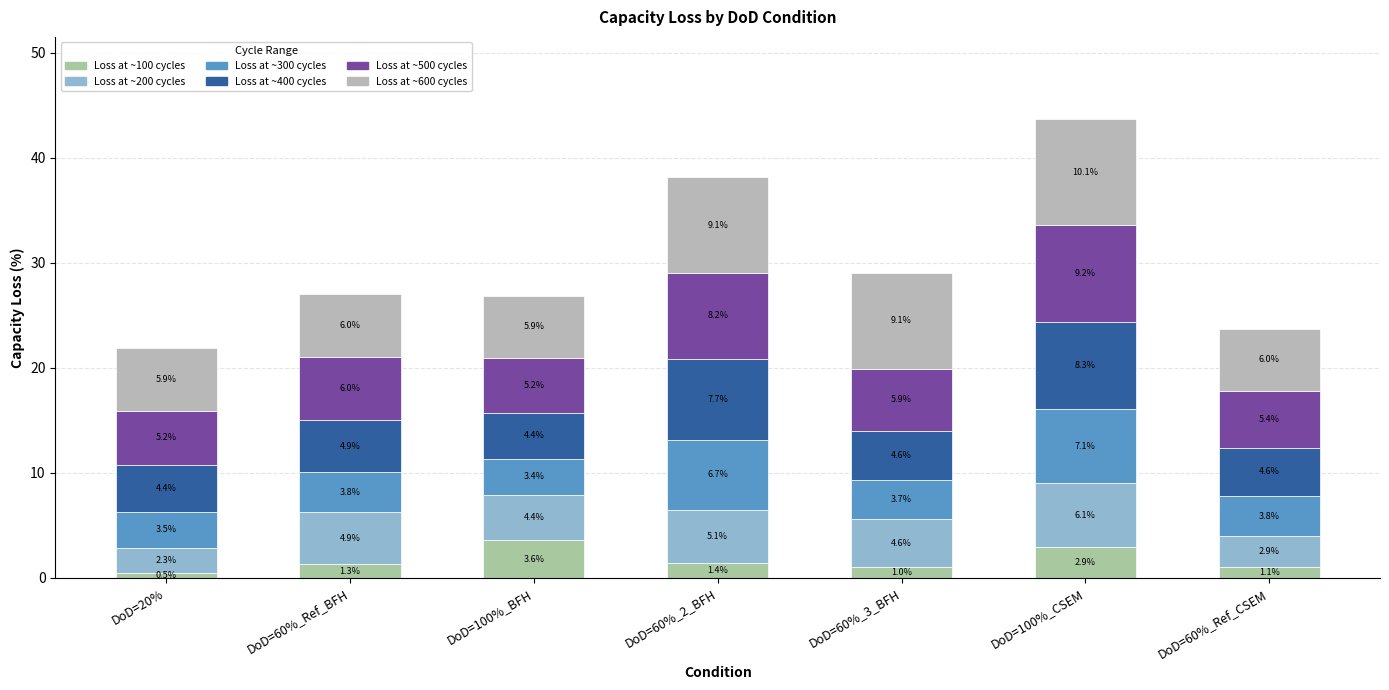

What is the difference between the maximum and minimum values in the Loss at ~600 cycles series?

4.1